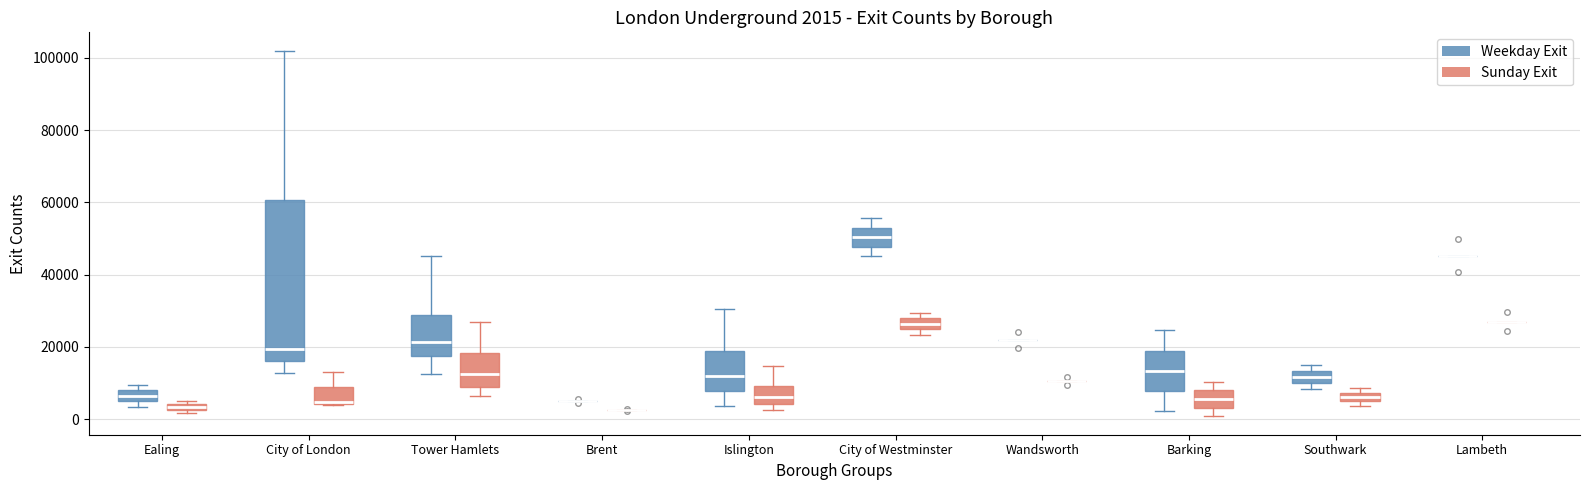

Which box is the tallest, from its lower edge to its upper edge?

City of London (Weekday Exit)